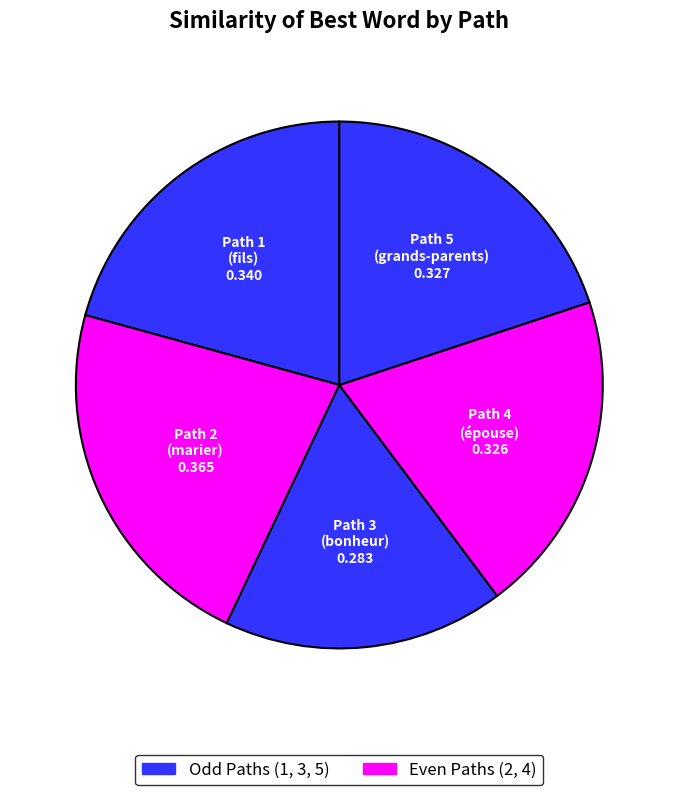

Is there a majority slice in this chart?

No